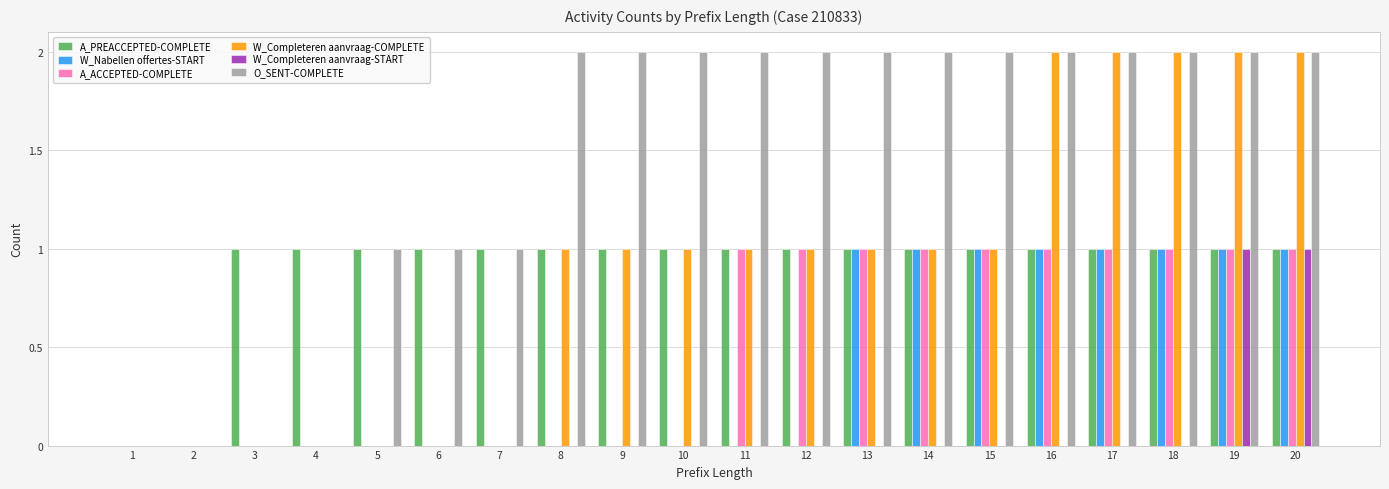

How many data points does each series have?

20